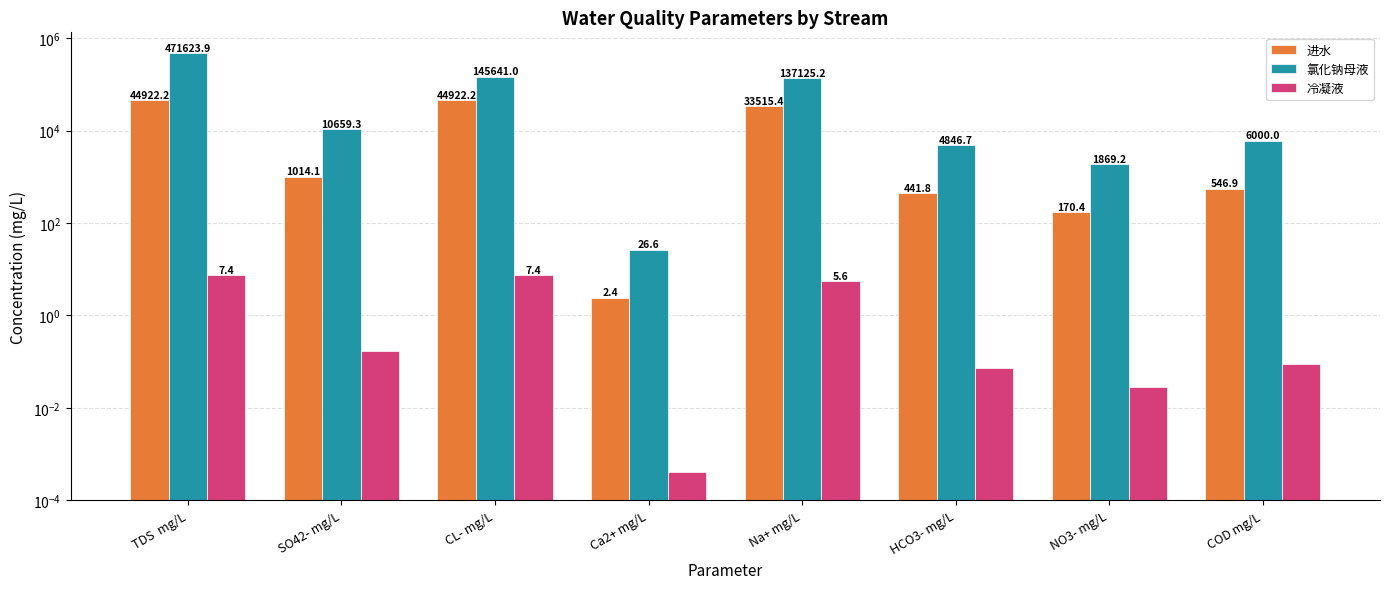

List the series in order of their peak value, highest first.

氯化钠母液, 进水, 冷凝液